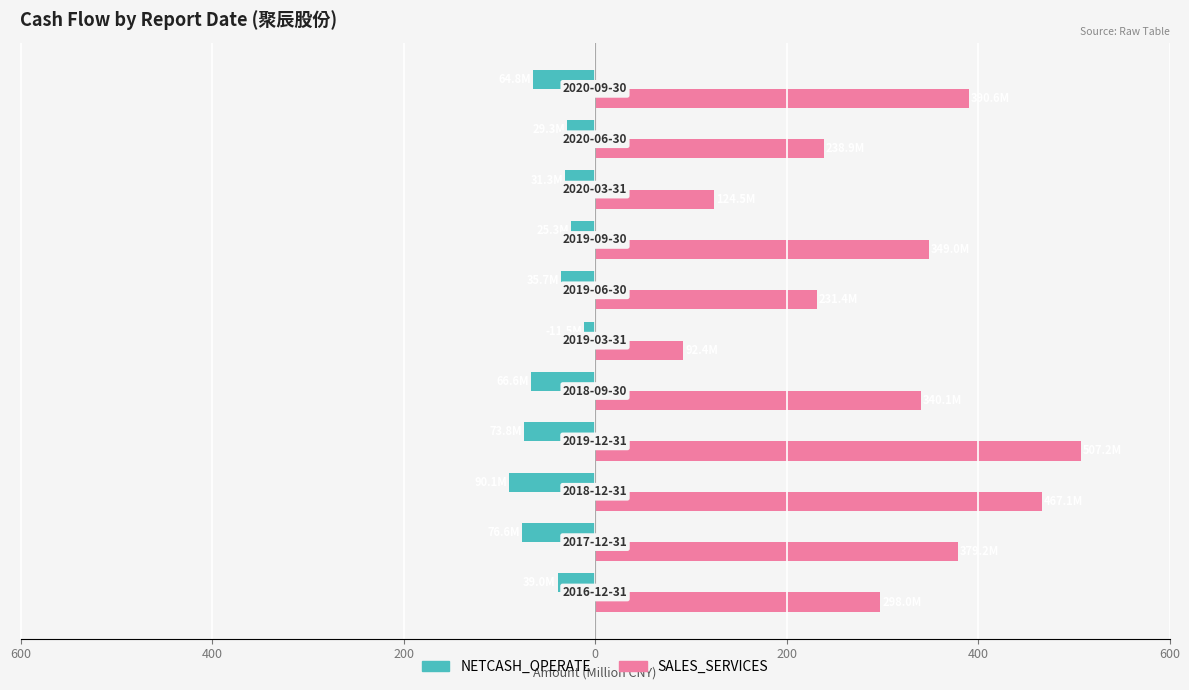

Which series has the largest total across all categories?

SALES_SERVICES